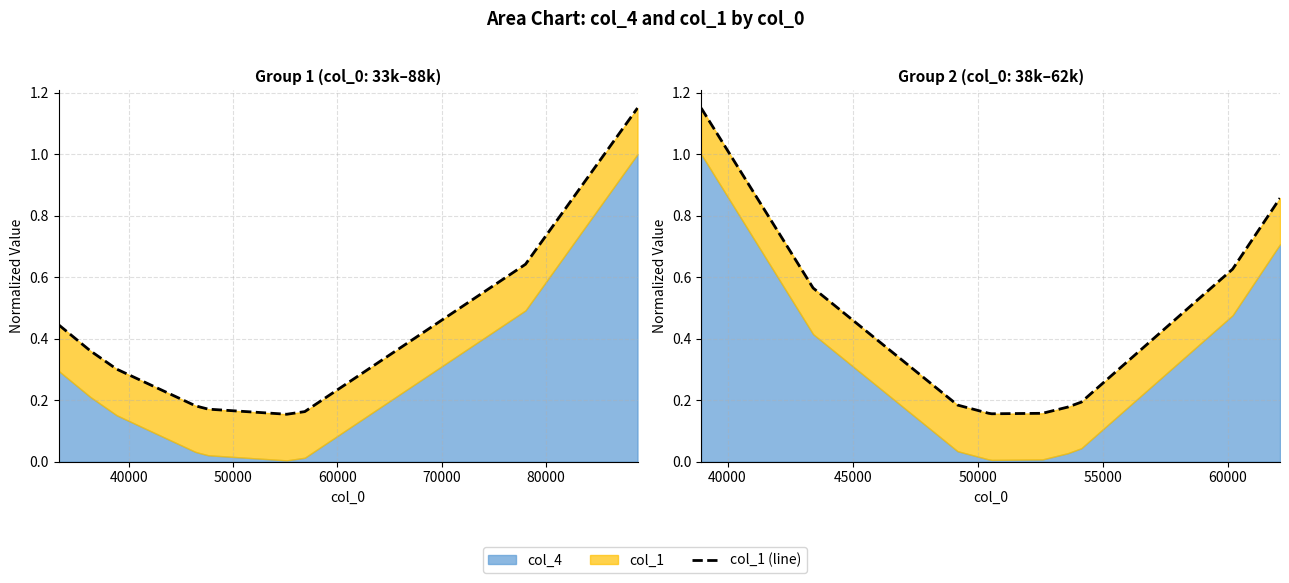

What is the difference between the maximum and minimum values?

1.0